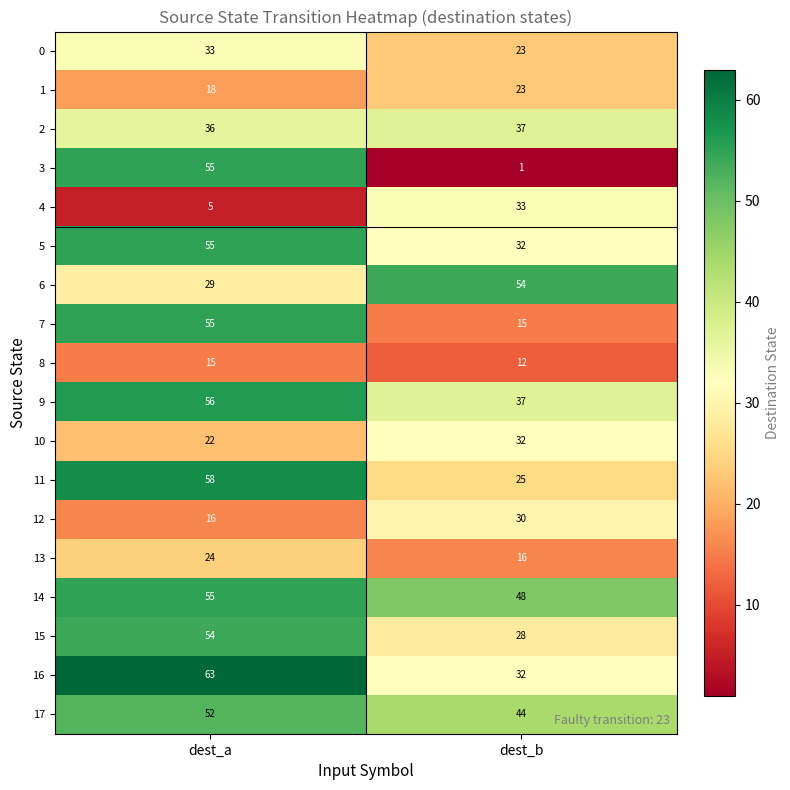

What is the smallest value displayed?

1